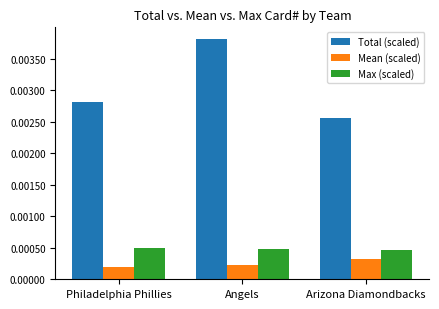

At which label does Total (scaled) reach its minimum?

Arizona Diamondbacks